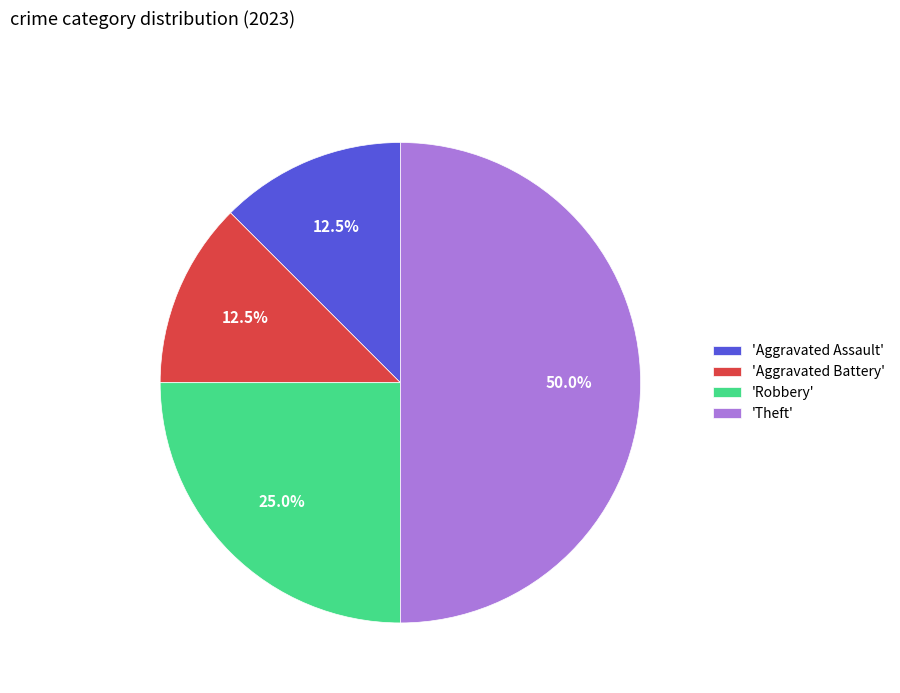

How much of the chart is everything except 'Robbery'?

75.0%